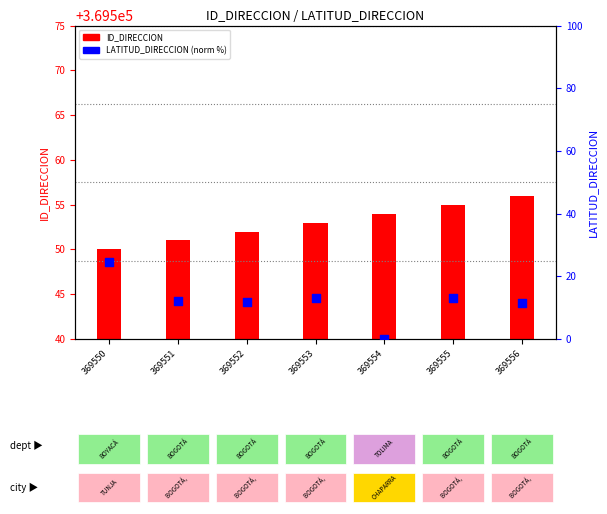

Which series has the largest total across all categories?

ID_DIRECCION